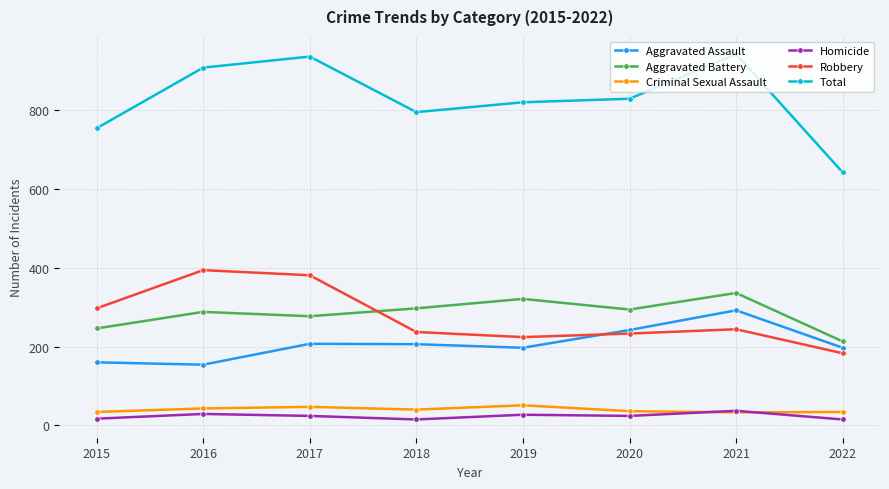

What is the lowest value of the Aggravated Assault series?

154